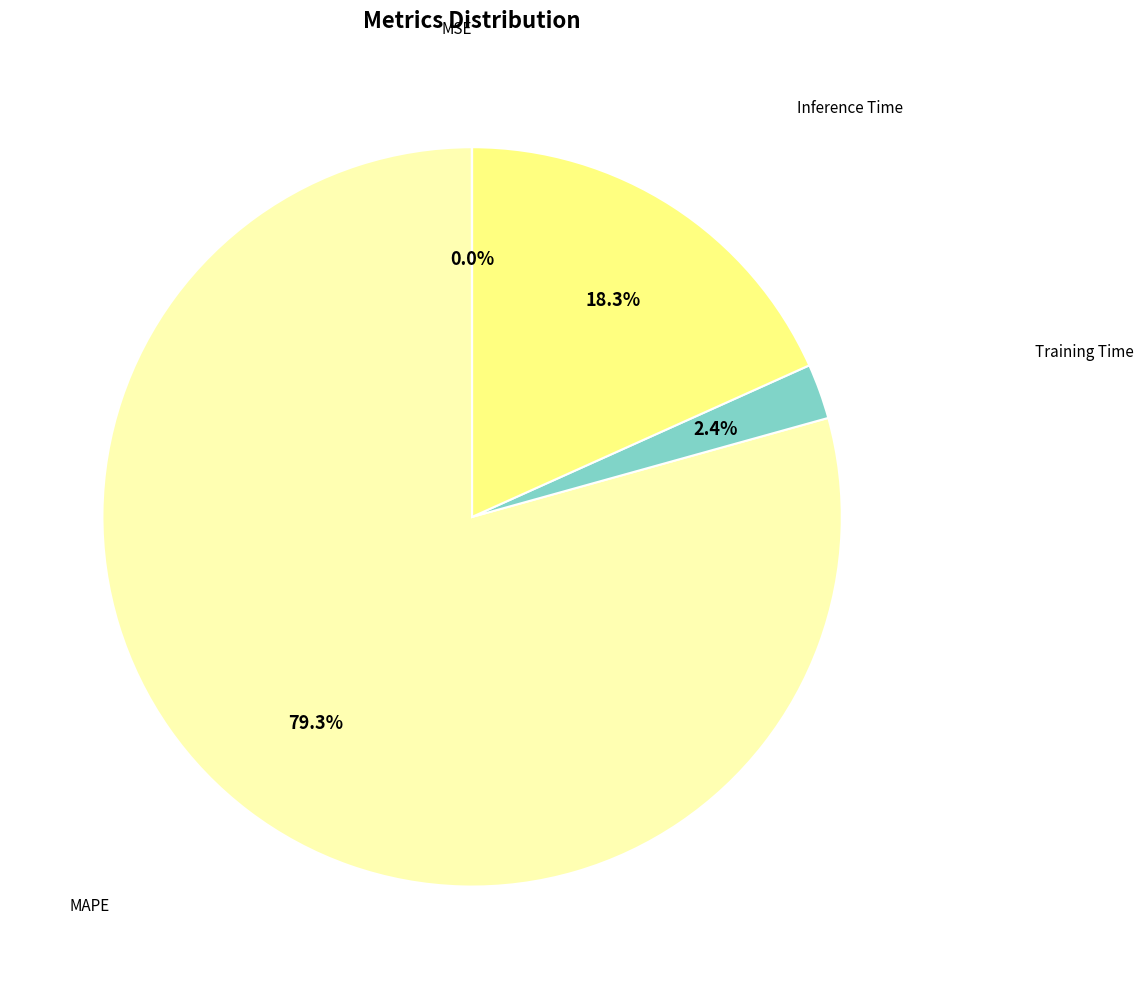

Which category accounts for the majority?

MAPE